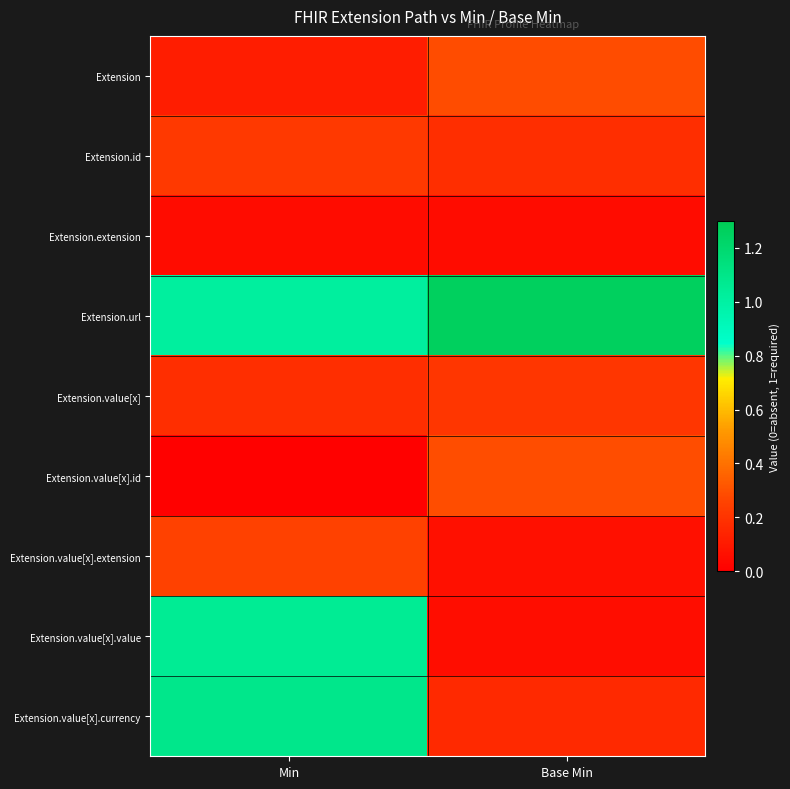

Which category has the highest value across all series?

Base Min